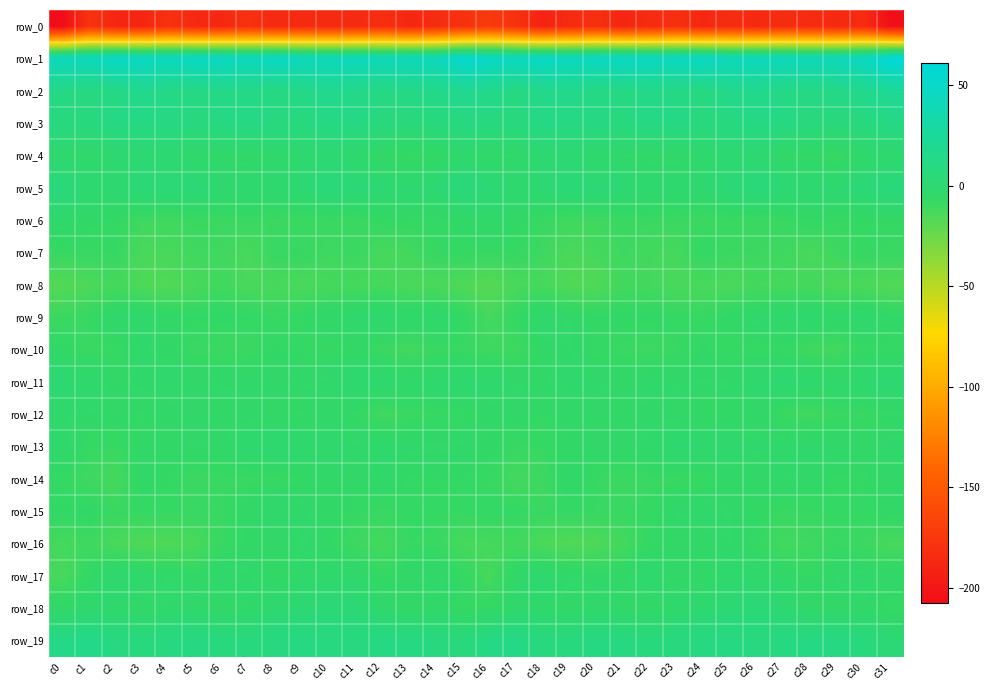

Reading right to left, extract all data points from this chart.

row_0: -205.8	-183.9	-186.7	-184.3	-183.2	-186.8	-183.4	-187.4	-181.1	-184.0	-188.9	-181.2	-184.4	-191.3	-179.8	-173.4	-180.2	-183.8	-187.7	-182.1	-185.6	-185.1	-184.8	-185.8	-180.5	-186.9	-186.7	-180.2	-188.6	-188.4	-178.8	-207.8
row_1: 60.9	47.3	43.3	42.7	44.5	44.8	42.6	49.4	46.4	46.8	50.3	47.7	47.1	51.0	47.1	51.5	55.9	44.2	43.7	42.5	45.8	43.1	45.0	49.6	45.1	49.3	49.2	46.9	48.7	50.5	44.4	44.6
row_2: 22.5	16.3	13.1	10.6	12.2	16.7	15.1	10.3	11.4	13.8	10.9	11.3	15.4	14.5	9.7	15.4	18.0	14.5	12.5	10.4	13.9	17.3	13.0	10.0	12.6	12.9	10.8	12.2	16.8	12.0	9.3	11.6
row_3: 11.4	8.1	5.7	6.9	9.8	11.8	9.1	7.6	11.1	11.4	8.0	9.5	10.0	11.5	7.8	9.1	8.8	6.7	5.8	7.8	11.2	11.3	7.8	9.0	11.6	10.0	8.3	9.6	10.7	10.7	7.1	8.7
row_4: -1.2	-3.3	-8.6	-5.6	-4.9	0.6	-0.2	-2.4	-4.9	-4.5	-4.0	-2.5	0.9	0.2	-4.0	-4.3	-2.8	-6.1	-7.5	-6.1	-2.5	0.9	-1.0	-3.4	-5.3	-4.1	-4.0	-0.8	0.8	-1.1	-4.2	-1.7
row_5: 6.4	4.2	0.2	1.1	2.3	6.1	3.2	-0.5	-0.3	-1.5	2.5	2.8	4.3	1.4	-0.2	3.0	6.3	2.1	0.8	1.0	3.6	6.2	1.1	-0.6	-0.5	-0.9	3.5	3.2	3.7	0.0	0.8	6.0
row_6: -7.3	-7.0	-7.7	-6.2	-8.3	-9.0	-8.3	-9.7	-9.2	-9.0	-8.5	-10.5	-10.5	-8.2	-5.7	-3.5	-5.2	-7.3	-6.9	-6.6	-9.3	-8.5	-9.0	-9.6	-8.7	-9.2	-8.9	-10.9	-10.0	-6.7	-5.5	-2.7
row_7: -8.2	-7.5	-9.7	-13.5	-10.3	-9.3	-9.4	-6.2	-12.5	-11.9	-10.3	-12.2	-14.4	-10.1	-7.6	-7.8	-6.9	-7.6	-11.5	-13.1	-8.8	-10.3	-7.5	-8.1	-13.5	-10.7	-10.7	-13.2	-14.1	-7.6	-8.2	-8.0
row_8: -16.7	-14.1	-15.0	-12.2	-12.9	-12.1	-14.2	-13.4	-13.9	-11.9	-11.2	-16.4	-16.2	-12.9	-13.6	-18.4	-15.7	-14.2	-14.3	-12.1	-12.8	-12.5	-14.3	-13.1	-14.2	-10.6	-13.2	-16.8	-15.3	-12.0	-14.8	-17.1
row_9: -5.4	-1.4	-3.5	-1.9	-1.2	-3.3	-4.9	-8.2	-6.7	-5.4	-5.3	-5.9	-4.0	-1.3	-6.6	-12.4	-6.2	-2.0	-3.5	-1.1	-2.0	-3.7	-6.1	-8.1	-6.1	-5.1	-6.0	-5.0	-2.5	-2.7	-7.6	-9.1
row_10: -7.4	-7.0	-11.3	-10.7	-6.9	-7.3	-8.1	-5.8	-8.4	-10.2	-8.7	-7.2	-3.7	-5.5	-10.2	-10.1	-8.2	-8.6	-11.7	-9.3	-5.9	-8.4	-7.4	-6.0	-9.6	-9.4	-8.8	-5.5	-3.1	-8.1	-8.8	-5.5
row_11: 0.4	-0.5	-2.8	-1.9	0.2	-1.7	-3.7	-4.0	-3.6	-2.1	-5.0	-3.0	-1.7	-4.8	-3.7	-1.4	-0.2	-1.4	-2.7	-1.0	0.2	-3.0	-3.8	-4.2	-2.5	-3.4	-4.5	-2.0	-2.6	-5.0	-1.7	1.6
row_12: -6.6	-8.4	-8.1	-11.3	-8.8	-4.7	-6.2	-6.7	-5.1	-4.9	-5.1	-5.0	-5.7	-6.4	-4.6	-5.7	-7.4	-7.9	-9.0	-11.3	-6.7	-4.9	-6.7	-6.1	-5.0	-5.4	-4.7	-5.1	-6.6	-5.3	-4.3	-3.6
row_13: -2.9	-5.3	-3.3	-2.0	-2.3	-3.4	-1.5	-0.6	-0.0	-3.2	-4.4	-4.3	-4.7	-7.6	-8.5	-5.3	-3.1	-4.1	-3.0	-1.4	-3.6	-2.1	-1.4	0.0	-1.0	-4.3	-3.8	-4.9	-5.5	-8.0	-7.6	-2.0
row_14: -5.0	-6.6	-6.6	-5.0	-3.8	-5.7	-5.4	-7.8	-8.3	-8.4	-9.7	-8.1	-3.9	-9.9	-12.1	-8.2	-6.9	-6.2	-6.6	-3.8	-5.4	-4.8	-6.3	-8.3	-8.5	-8.4	-9.8	-6.6	-4.5	-12.5	-10.4	-7.3
row_15: -5.2	-7.0	-7.1	-7.7	-8.4	-5.4	-4.0	-2.5	-3.6	-7.3	-8.2	-7.9	-7.4	-8.8	-6.8	-6.4	-7.5	-7.2	-6.8	-8.5	-7.3	-5.1	-3.0	-2.7	-5.0	-7.9	-8.2	-7.7	-7.4	-8.9	-5.6	-6.0
row_16: -12.9	-9.8	-8.1	-10.4	-11.7	-7.5	-3.8	-5.3	-6.0	-6.5	-11.7	-15.2	-16.2	-14.8	-11.2	-12.4	-13.1	-8.5	-7.9	-11.9	-10.2	-6.0	-3.8	-5.9	-6.0	-8.1	-13.5	-15.8	-15.5	-13.9	-10.3	-12.7
row_17: -4.4	-2.9	-3.8	-6.7	-4.3	-2.7	-1.5	-5.4	-5.2	-1.3	-5.0	-4.8	-3.6	-0.8	-3.9	-12.3	-6.4	-3.0	-4.5	-6.8	-3.0	-2.0	-3.0	-6.4	-3.3	-2.1	-5.7	-3.9	-2.7	-0.5	-6.6	-13.1
row_18: -7.4	-4.4	-5.2	-4.5	1.2	3.9	2.8	-0.2	-2.0	-5.7	-4.2	-2.7	-5.4	-2.8	-2.6	-6.4	-7.5	-4.0	-6.0	-2.5	2.9	3.9	1.3	-0.5	-3.7	-5.9	-2.9	-3.6	-4.8	-2.3	-2.0	-5.0
row_19: 2.5	7.3	10.2	10.8	9.5	9.1	10.1	9.4	8.5	6.6	9.7	10.1	8.2	7.6	12.7	11.6	5.7	9.2	10.3	10.7	9.0	9.4	10.1	9.2	7.5	7.3	10.6	9.4	7.5	9.1	14.5	12.7